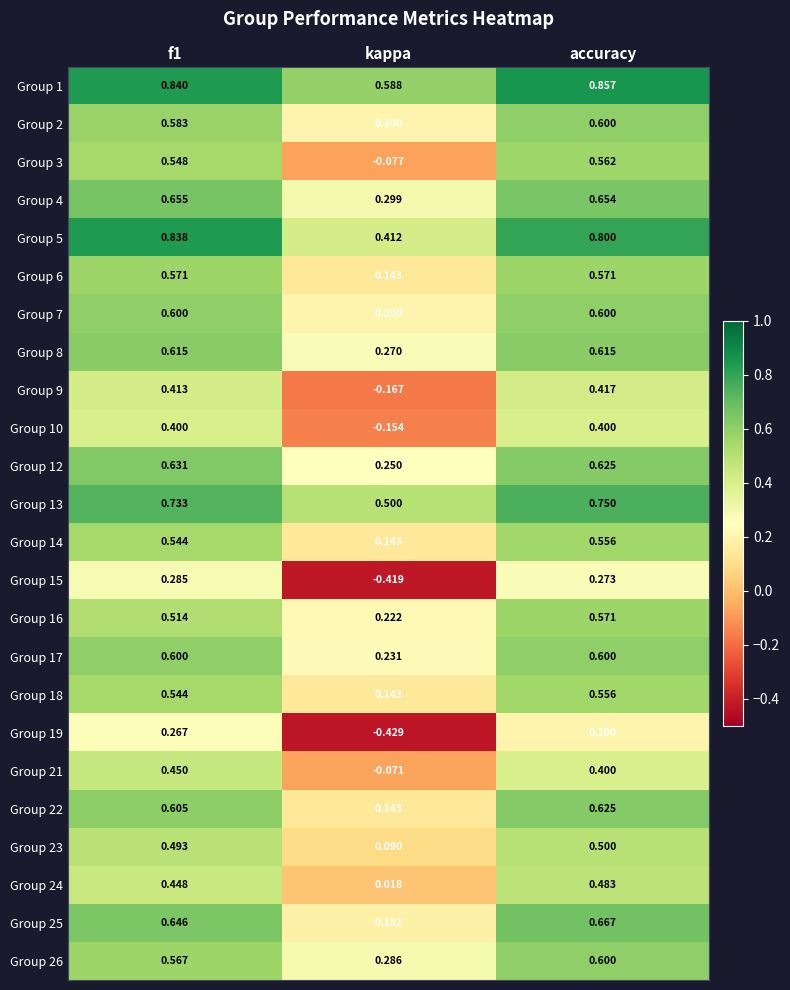

At which label is Group 15 closest to 0?

accuracy